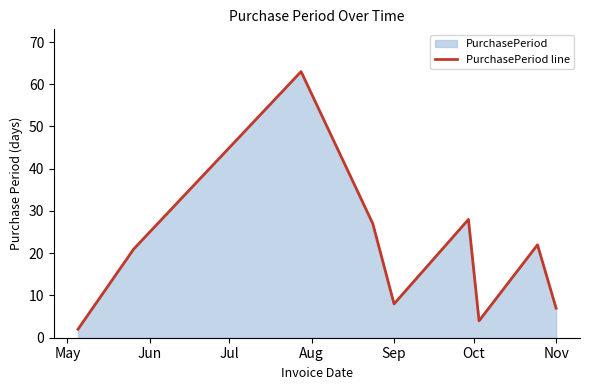

The chart shows a value of 2 at Sep. True or false?

False